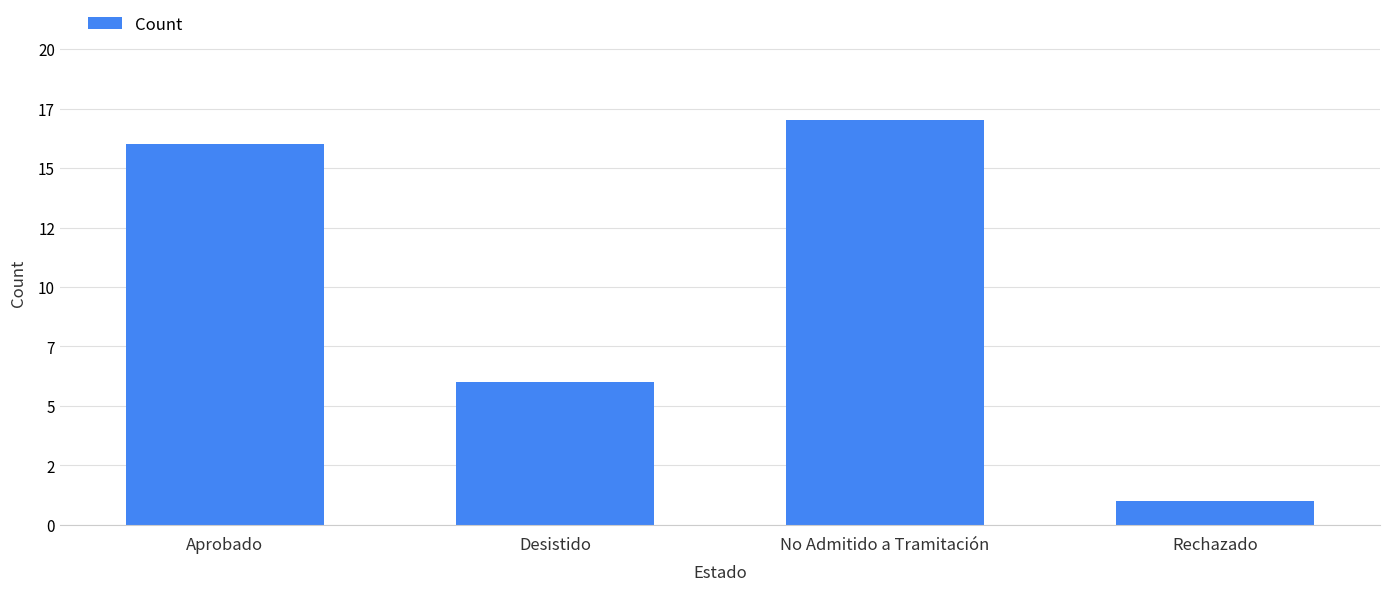

Does the chart contain any negative values?

No